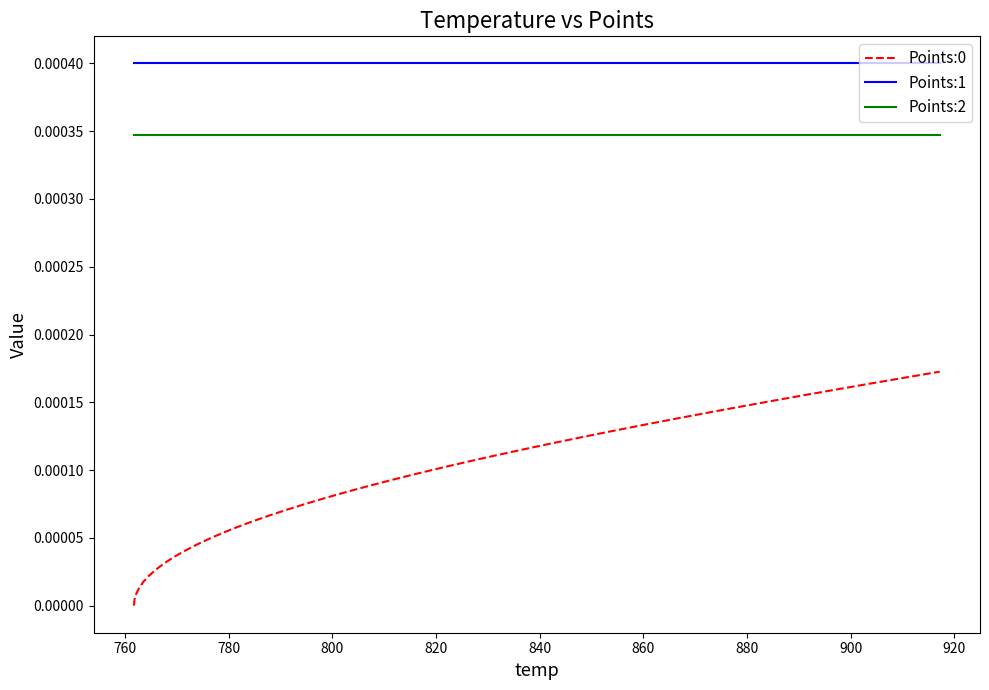

True or false: Points:0 and Points:1 cross at least once.

False